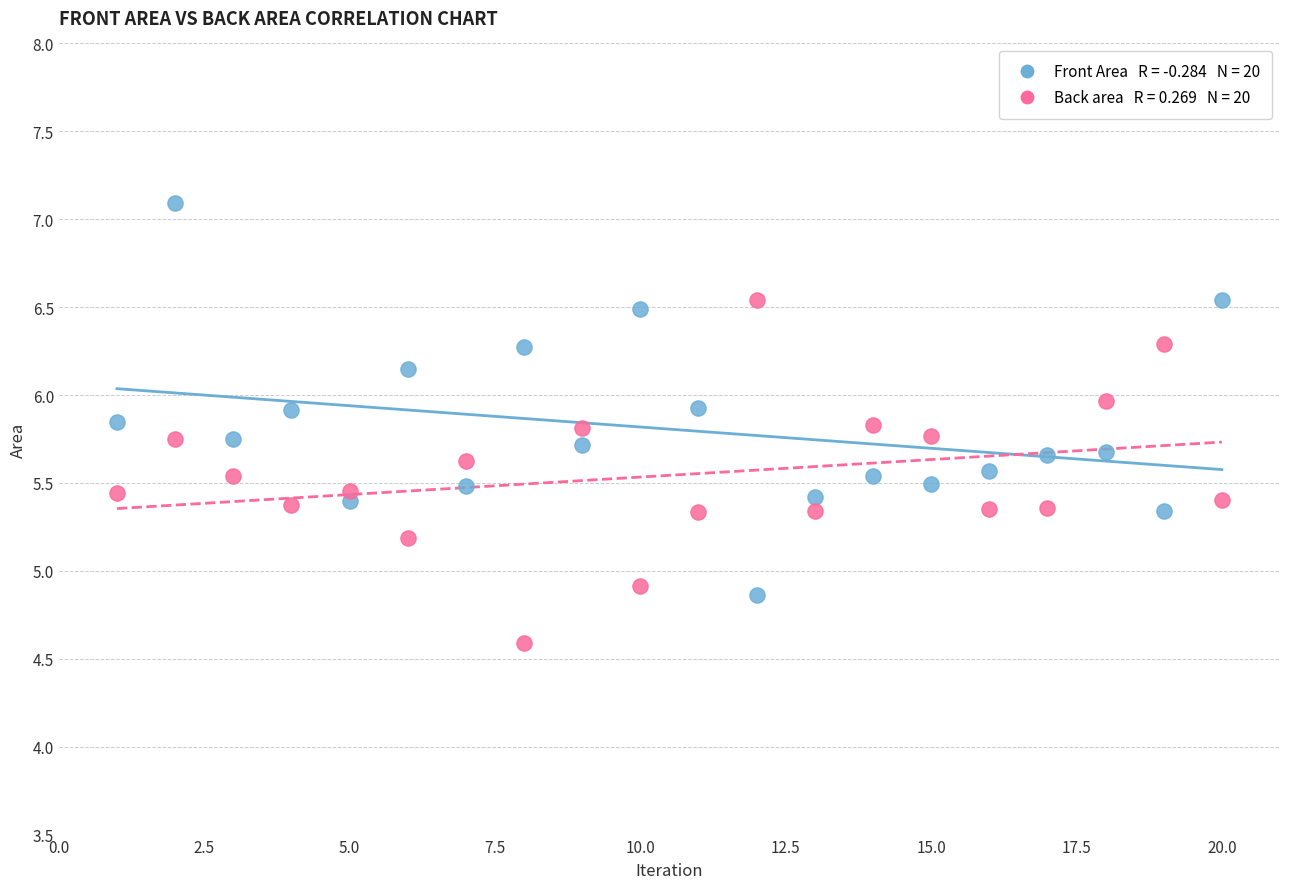

Across all data points, what is the range of Y values (max minus min)?

2.5